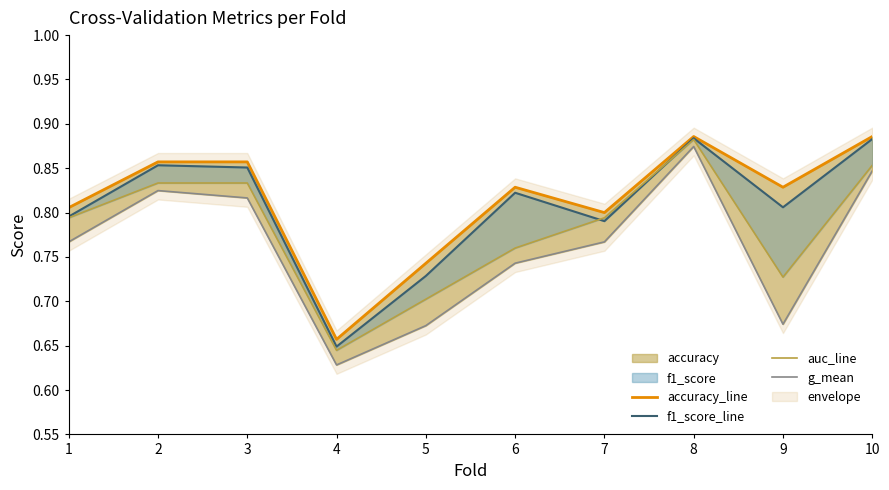

Is it true that auc_line equals 0.5 at 1?

False